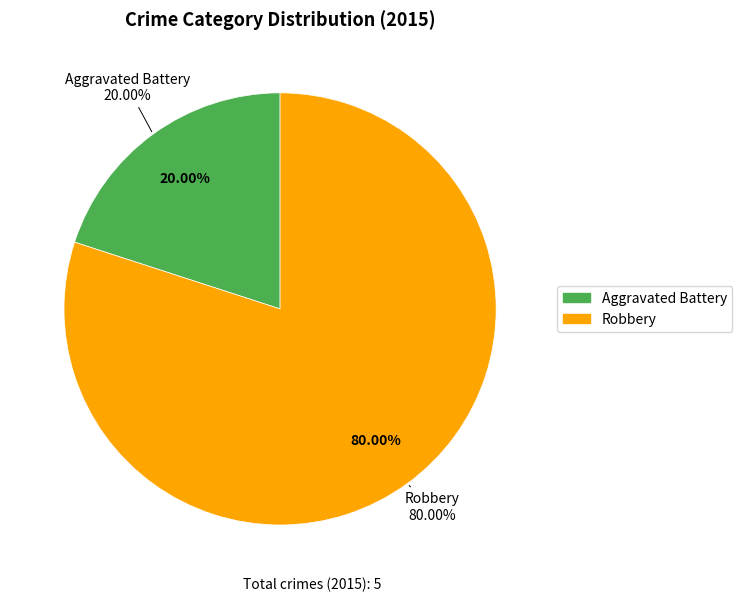

What is the ratio of the value at Robbery to the value at Aggravated Battery?

4.0